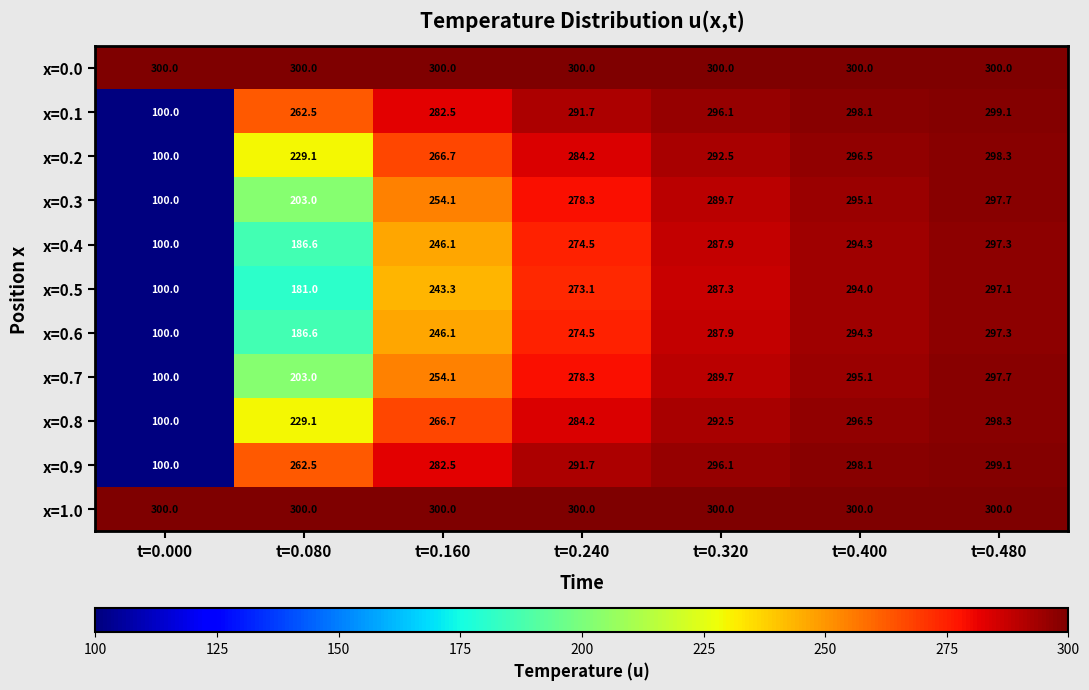

What is the average value of the x=0.8 series?

252.5